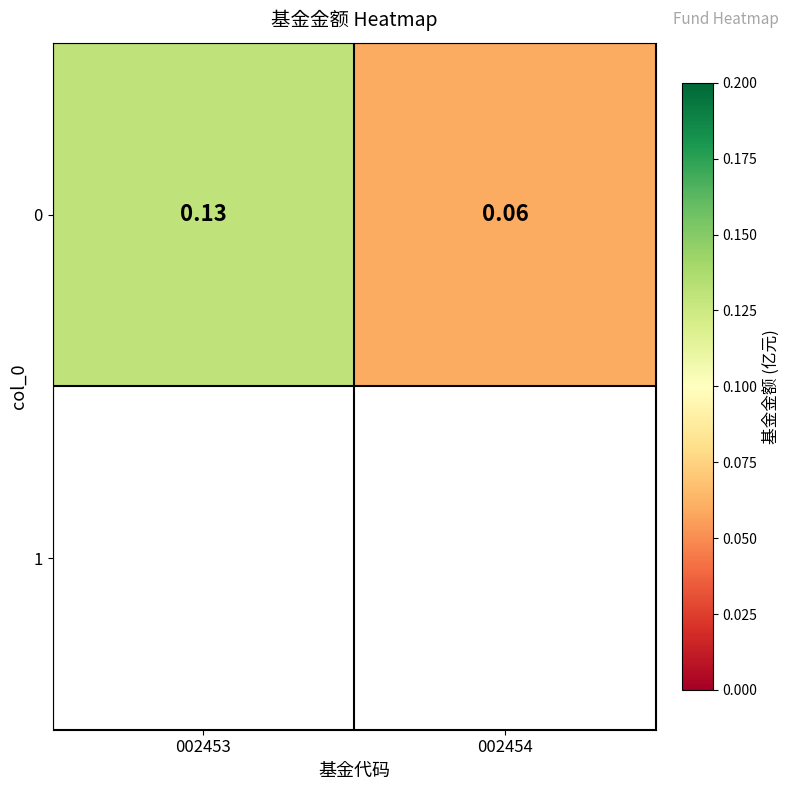

List the labels in order of value, largest first.

002453, 002454